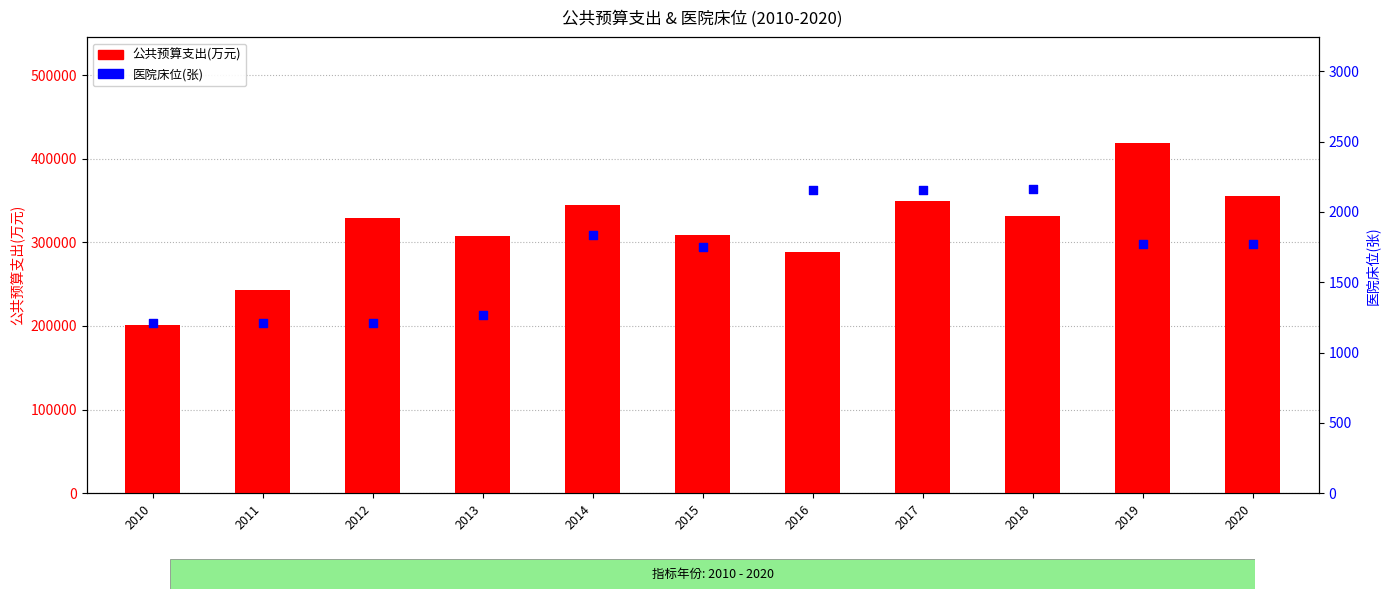

Which series reaches the minimum Y coordinate?

医院床位(张)